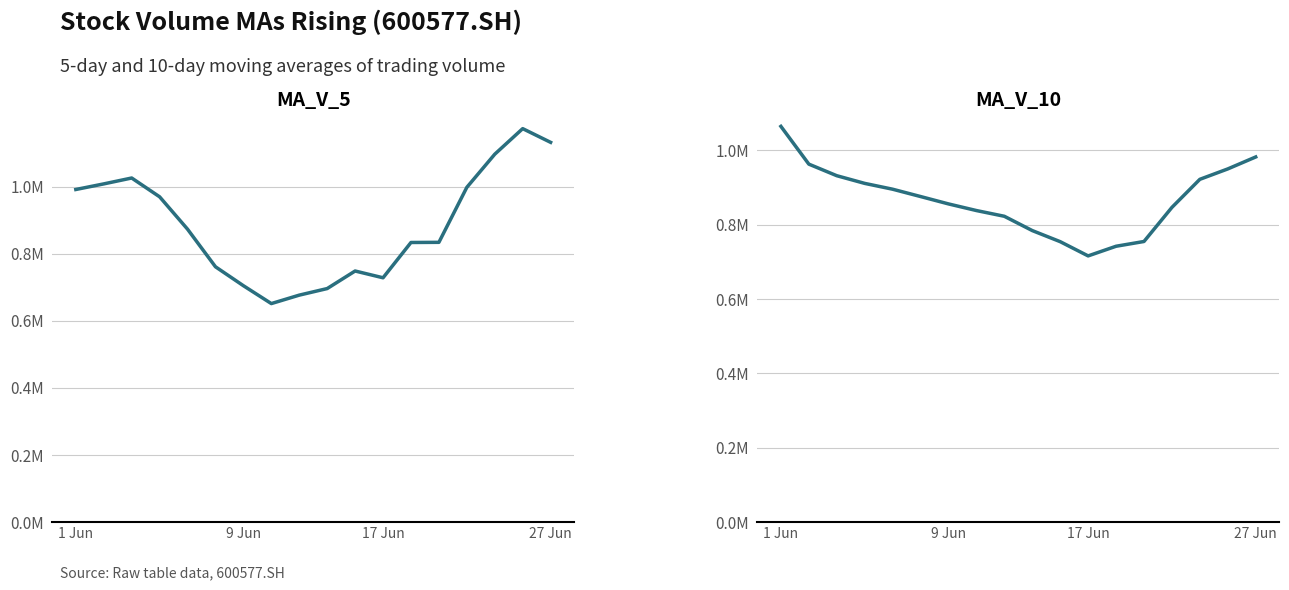

What is the approximate value of ma_v_5 at 10?

748252.5